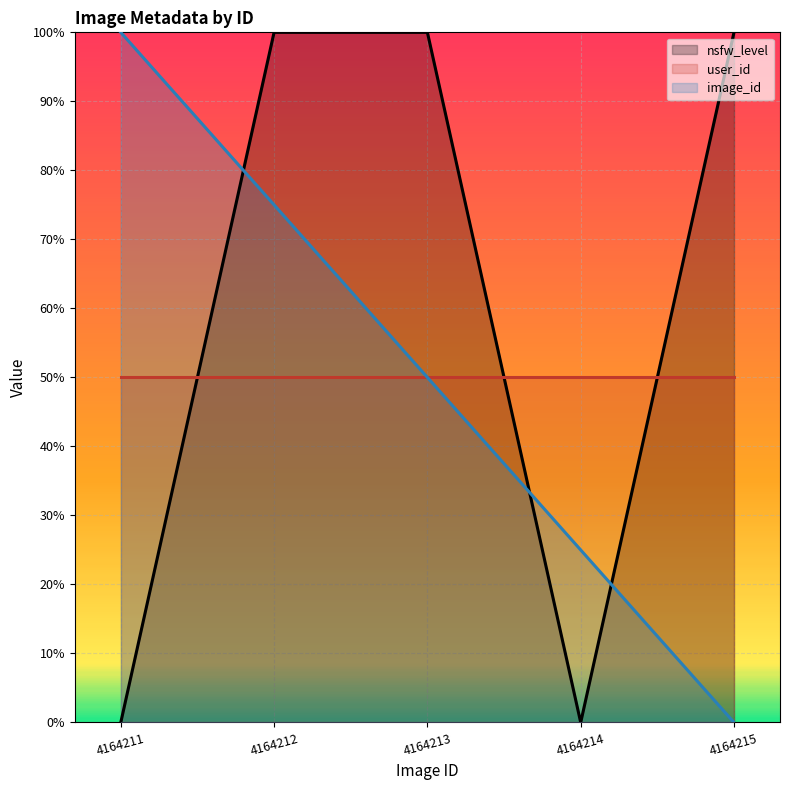

Does the chart display data point markers on the line(s)?

No